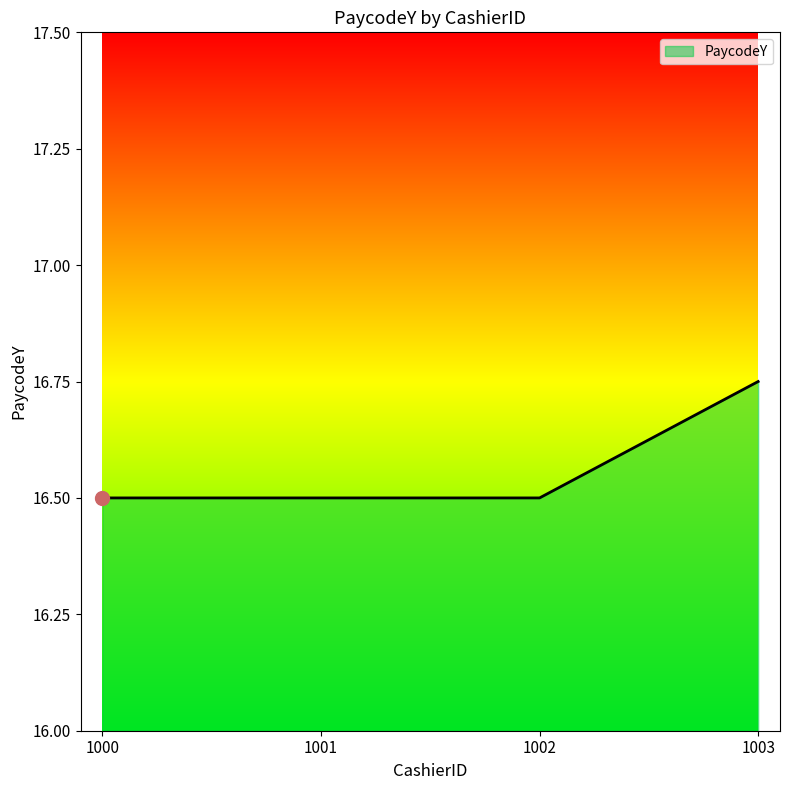

Approximately how many times larger is the value at 1003 compared to 1000?

1.0